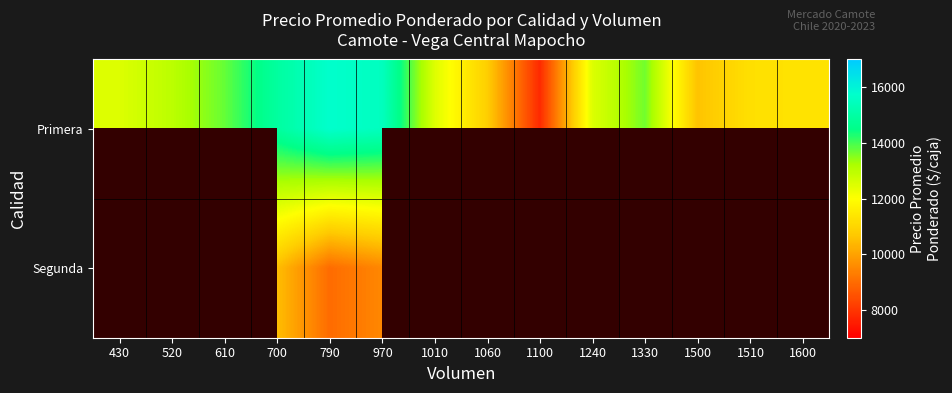

Rank the series by their average value, from lowest to highest.

Segunda, Primera